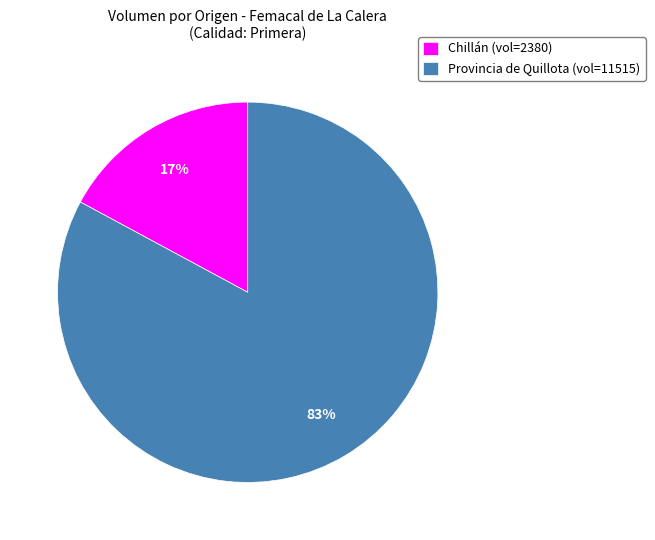

Combined, do Chillán (vol=2380) and Provincia de Quillota (vol=11515) account for over 50%?

Yes